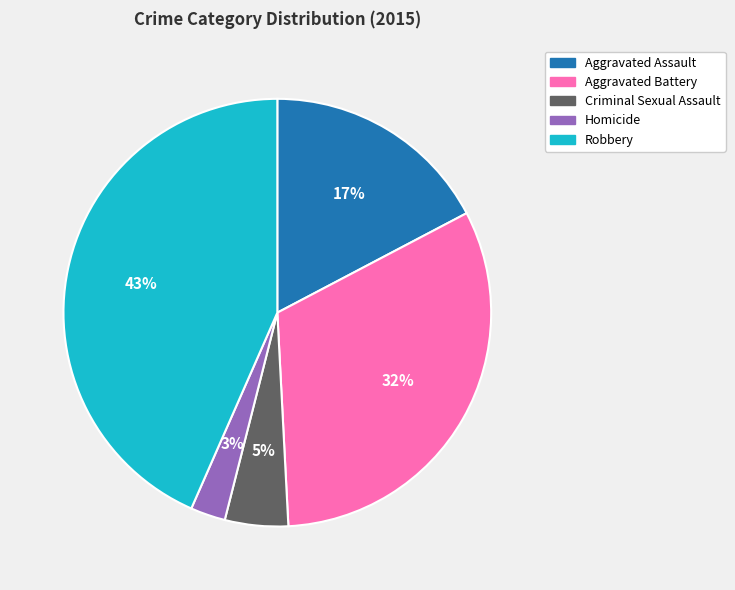

Which category has the biggest portion of the pie?

Robbery